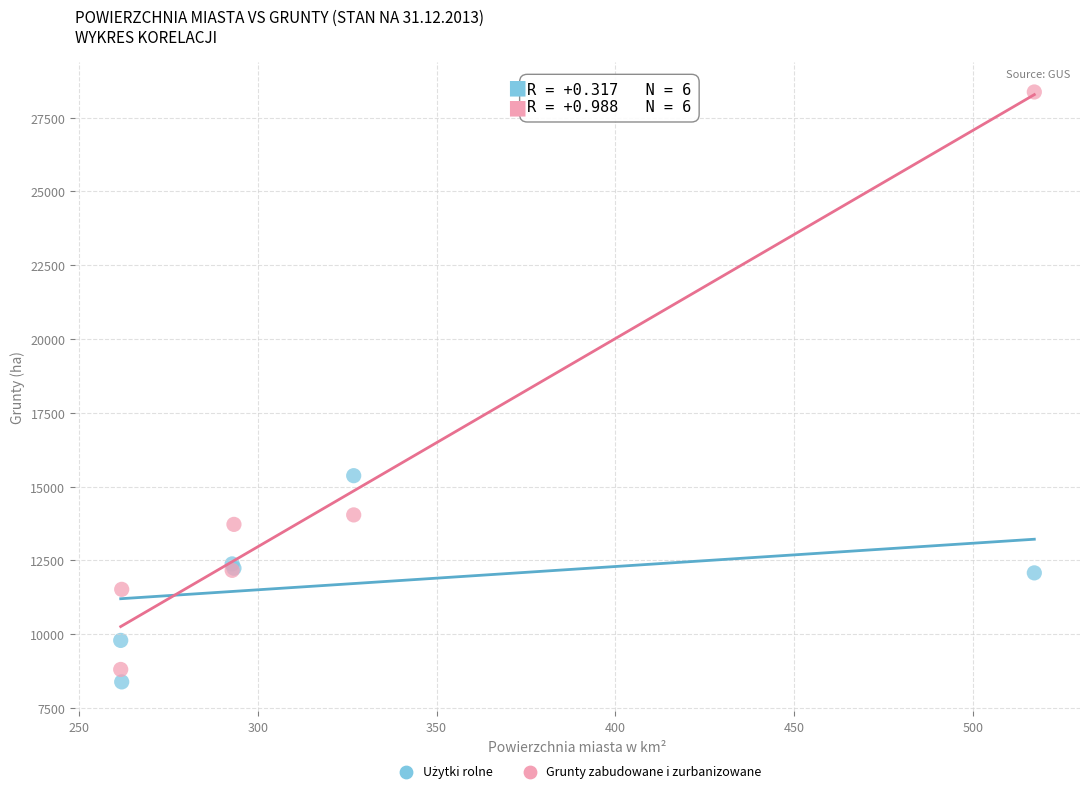

Which series reaches the maximum Y coordinate?

Grunty zabudowane i zurbanizowane